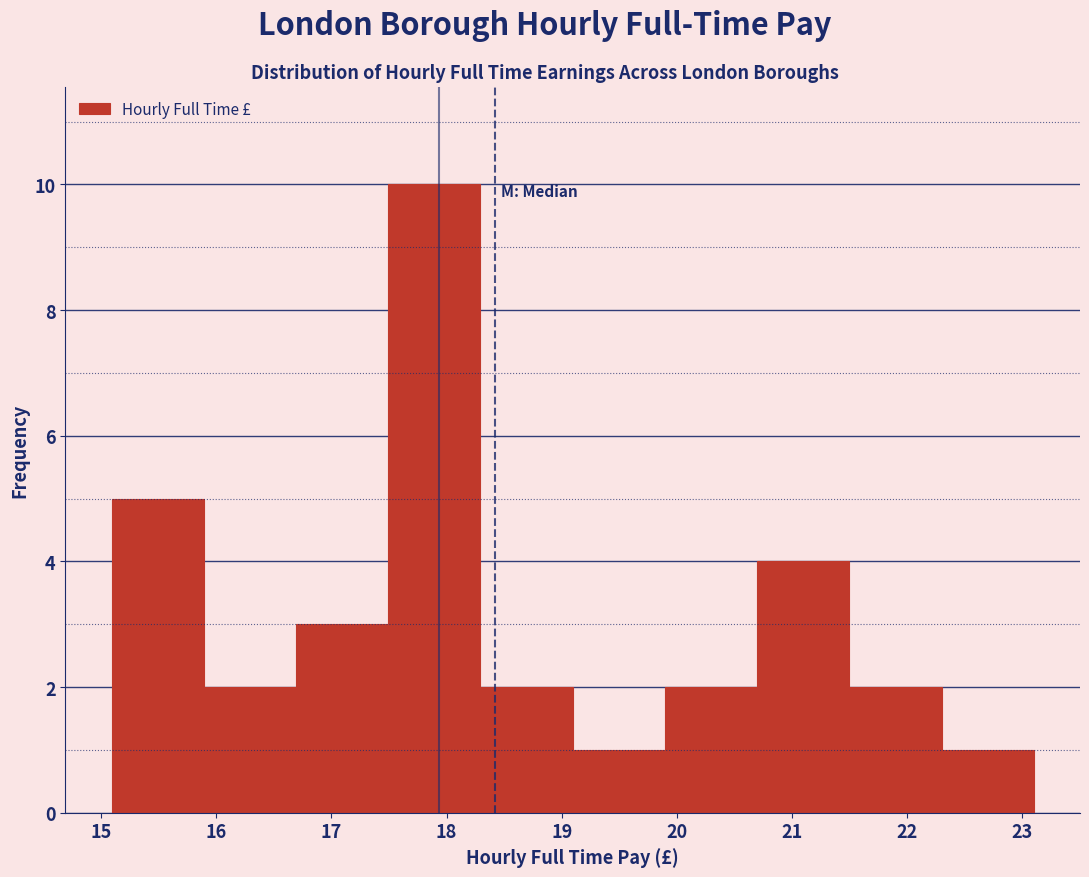

Reading left to right, list every bar in this chart as the range it spans on the x-axis followed by its height. Neither the bar edges nor the heights are printed on the chart, so give them approximately, as read against the axes.

15.1 to 15.9: 5
15.9 to 16.7: 2
16.7 to 17.5: 3
17.5 to 18.3: 10
18.3 to 19.1: 2
19.1 to 19.9: 1
19.9 to 20.7: 2
20.7 to 21.5: 4
21.5 to 22.3: 2
22.3 to 23.1: 1